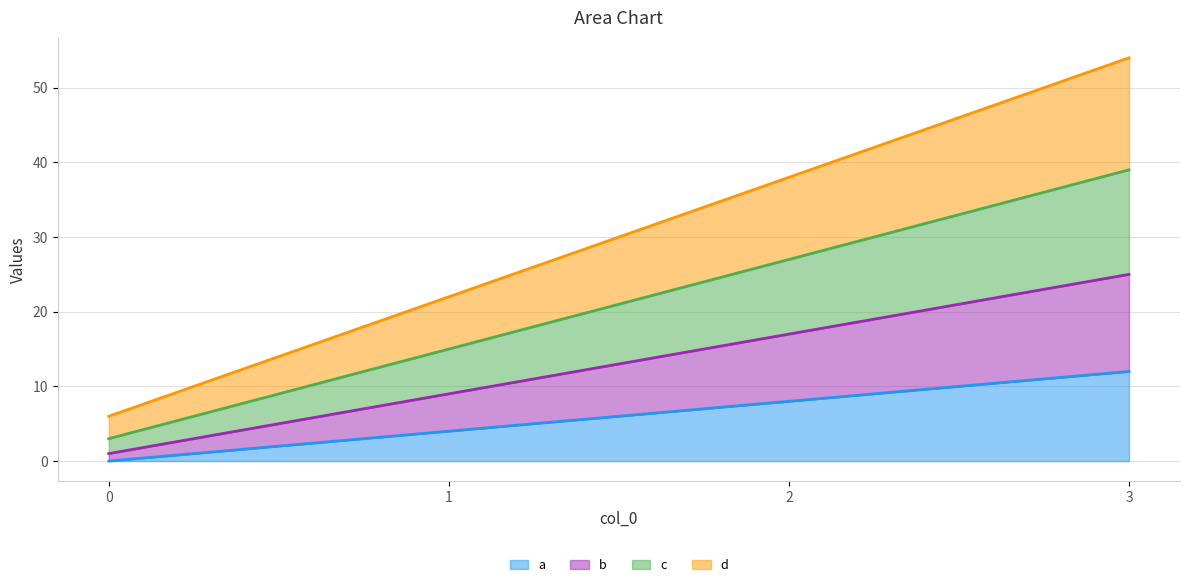

How many data points in b are above 17?

1